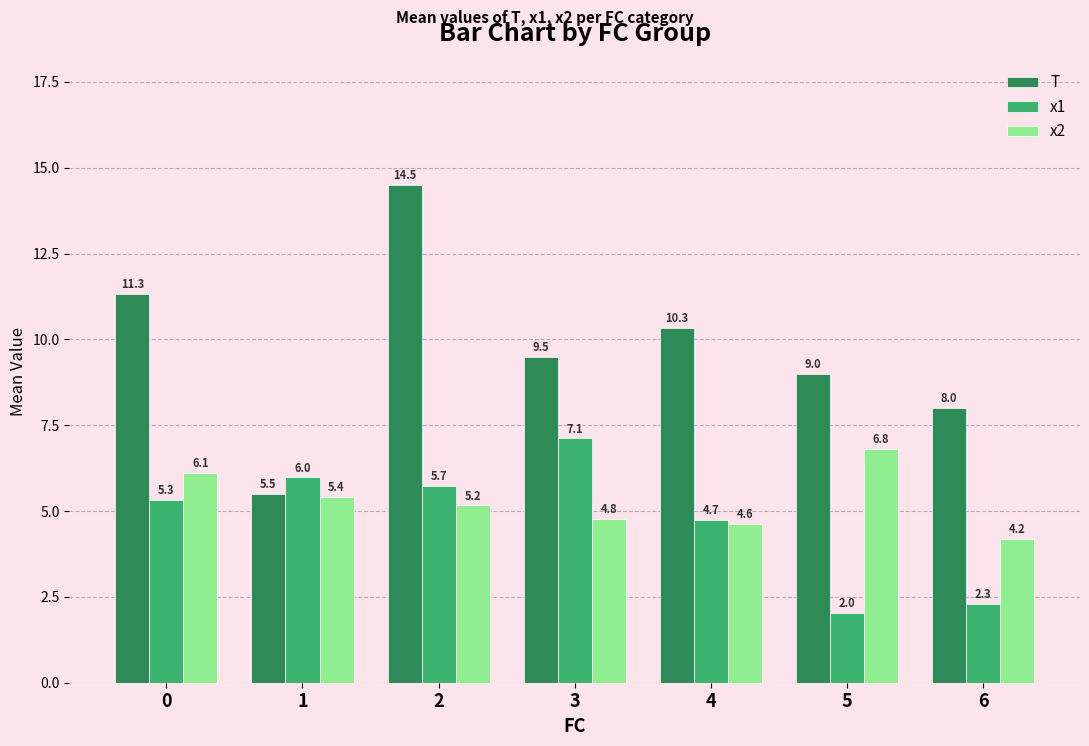

Reading right to left, transcribe all the data shown in this chart.

T: 6=8.0	5=9.0	4=10.3	3=9.5	2=14.5	1=5.5	0=11.3
x1: 6=2.3	5=2.0	4=4.7	3=7.1	2=5.7	1=6.0	0=5.3
x2: 6=4.2	5=6.8	4=4.6	3=4.8	2=5.2	1=5.4	0=6.1